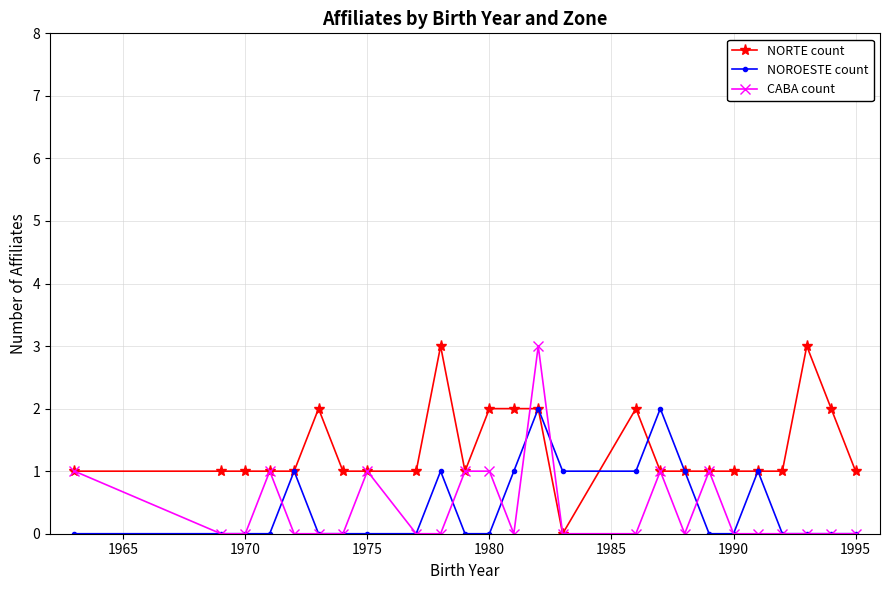

What is the value of the NORTE count point at the 24th from the left?

2